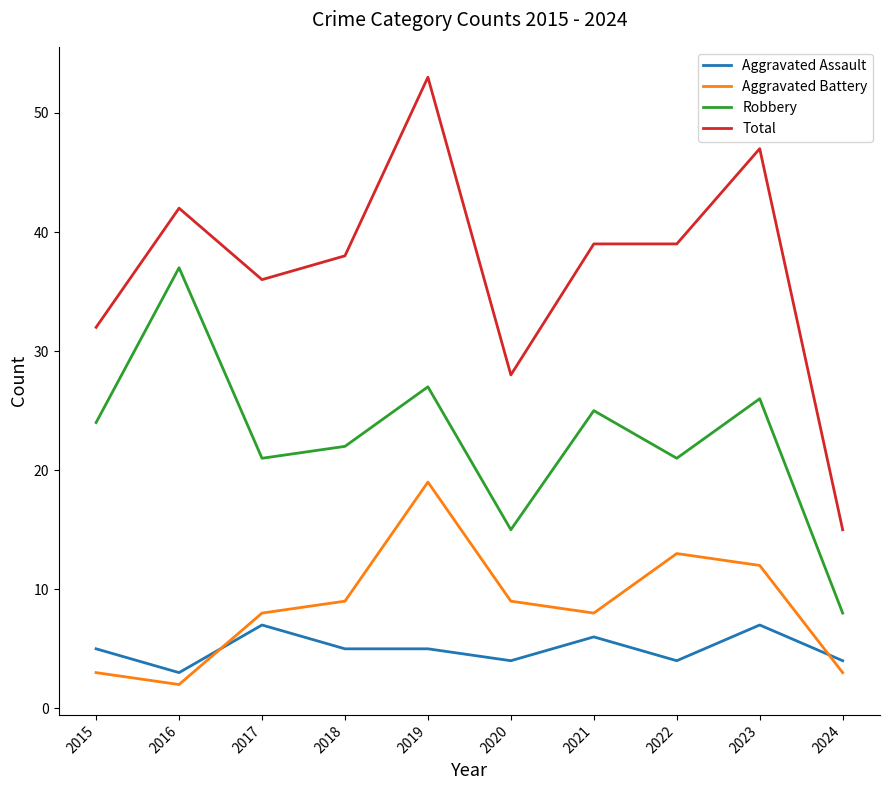

The value of Aggravated Battery at 2017 is 8. True or false?

True